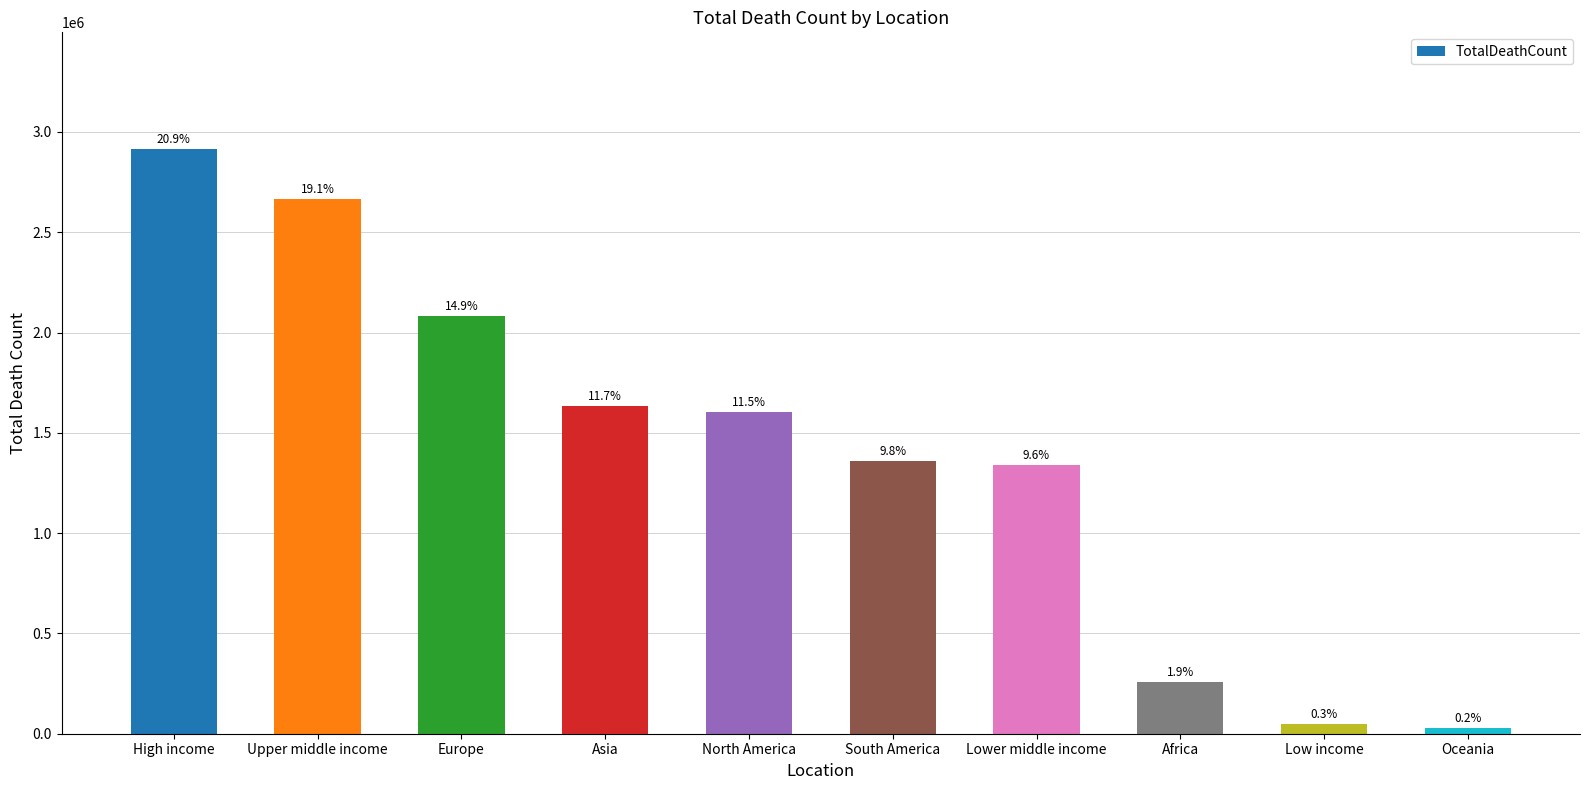

How many bars are there in total?

10